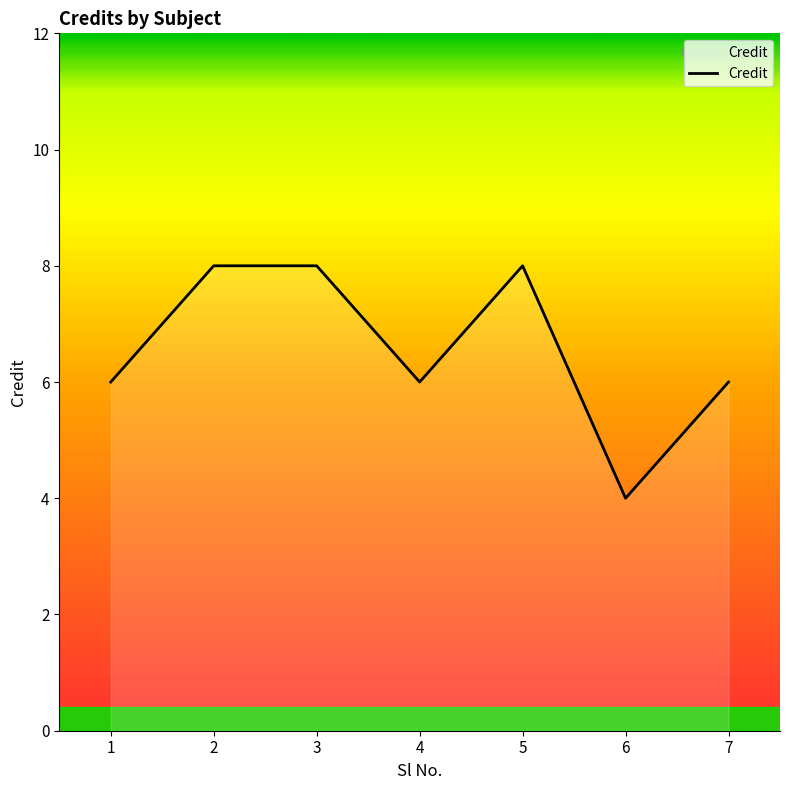

Is it true that the value at 6 is 2?

False